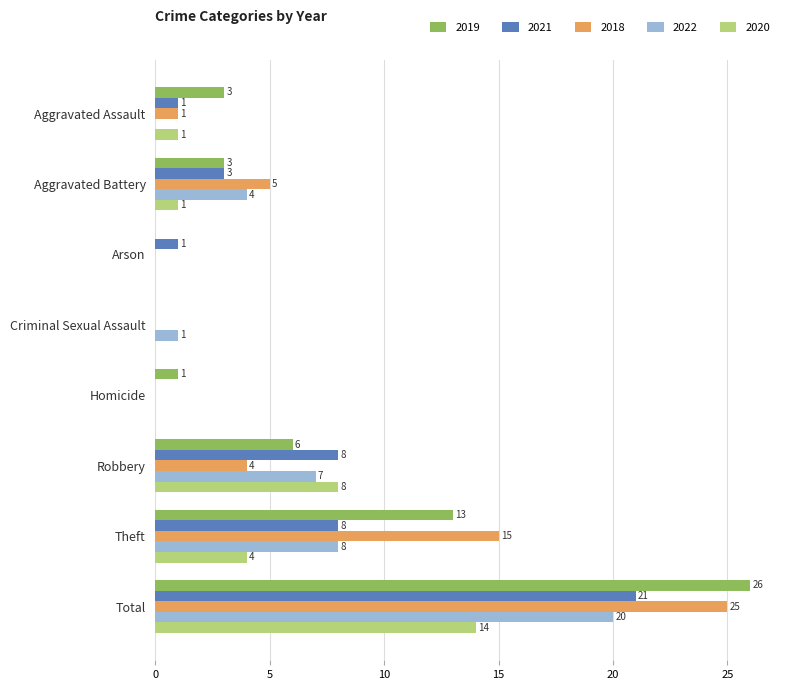

Is the value of 2020 at Criminal Sexual Assault greater than the value of 2021 at Arson?

No